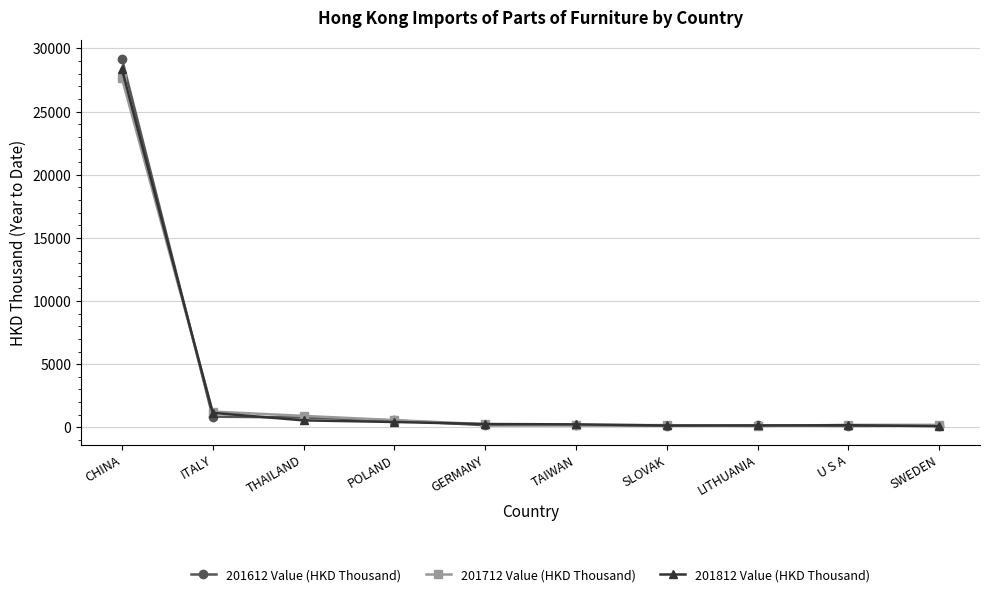

What is the minimum value for 201712 Value (HKD Thousand)?

105.1